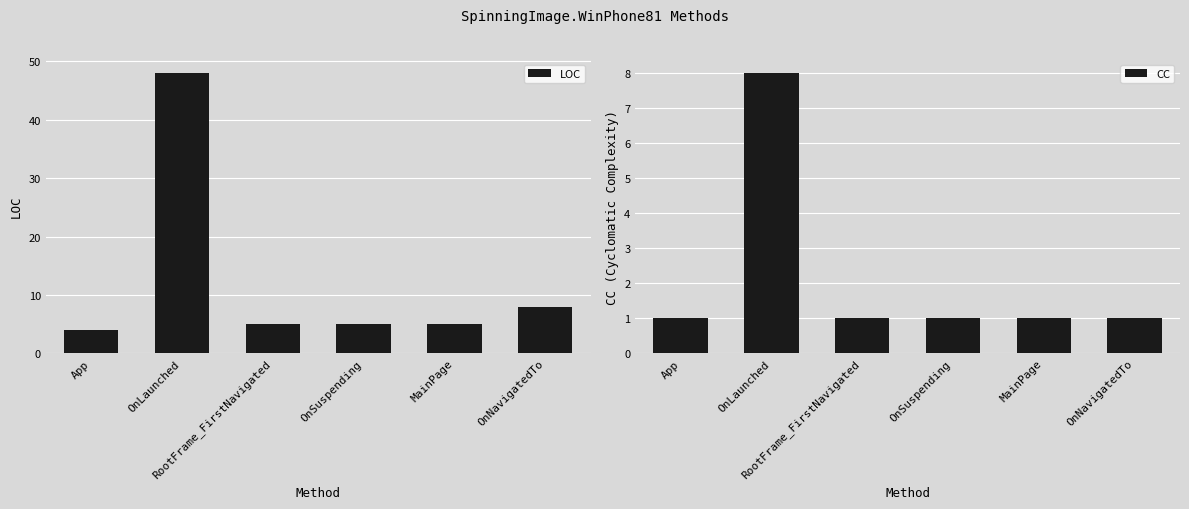

What is the label of the 3rd bar from the left?

RootFrame_FirstNavigated